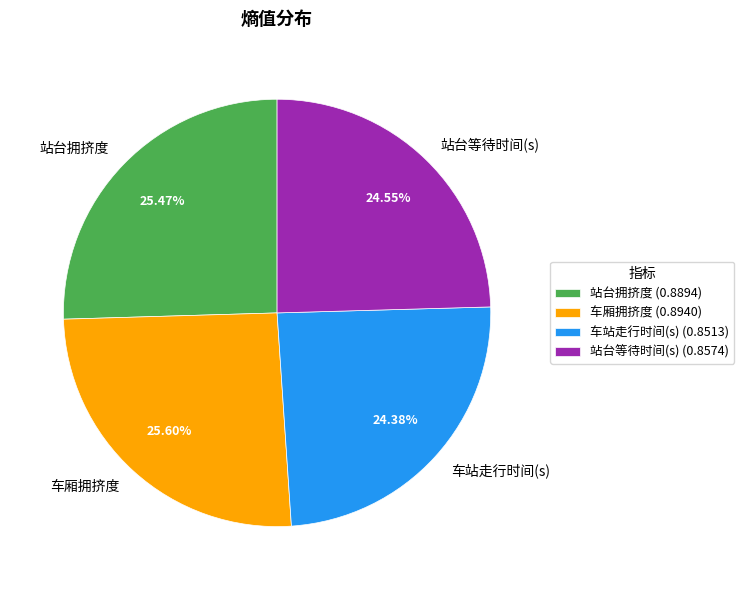

Combined, what portion of the pie is 站台拥挤度 and 车站走行时间(s)?

49.8%